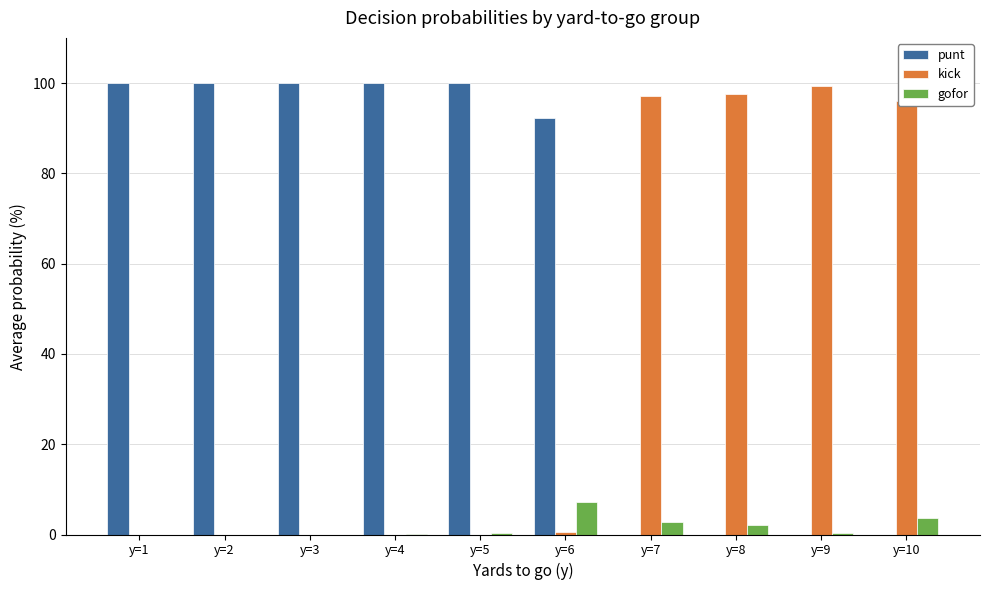

The value of gofor at y=3 is 4.0. True or false?

False